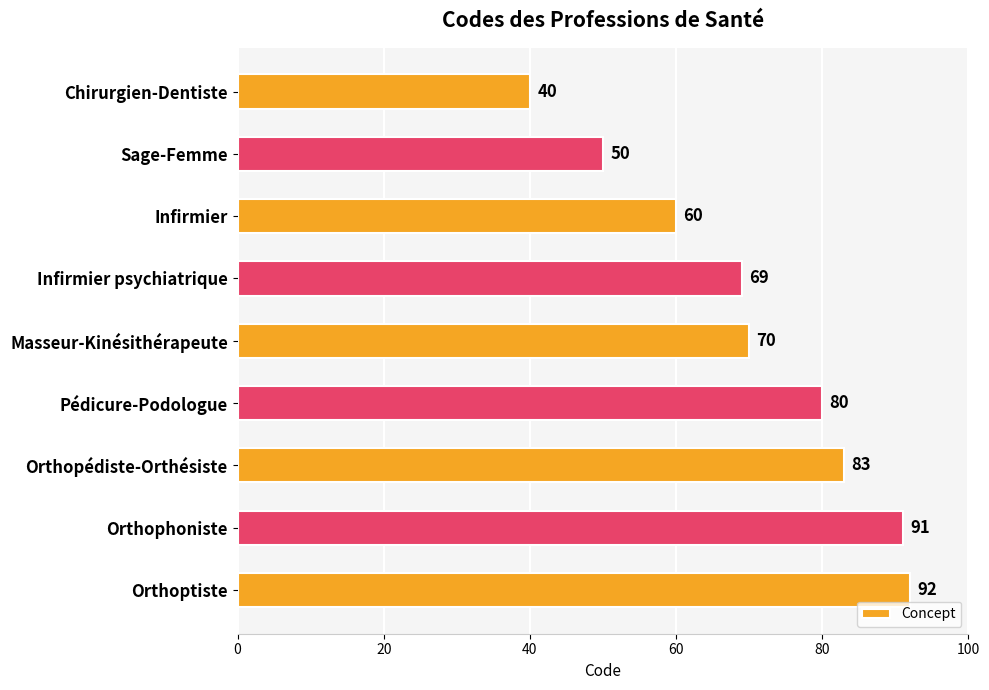

Which category has the highest value across all series?

Orthoptiste